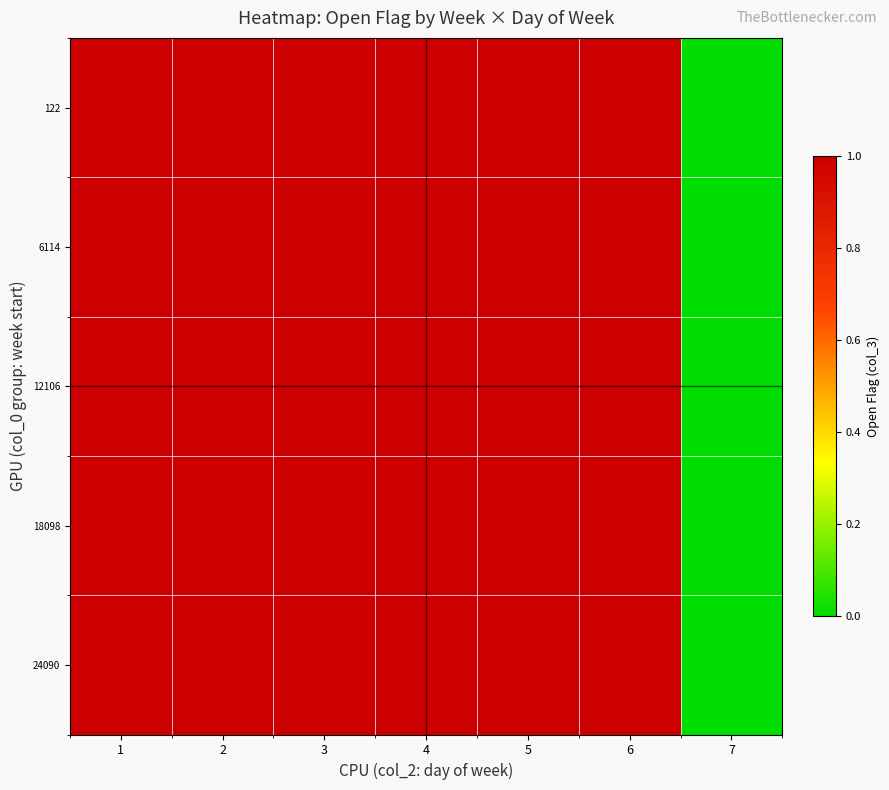

Reading right to left, list all the values displayed in this chart.

122: 7=0	6=1	5=1	4=1	3=1	2=1	1=1
6114: 7=0	6=1	5=1	4=1	3=1	2=1	1=1
12106: 7=0	6=1	5=1	4=1	3=1	2=1	1=1
18098: 7=0	6=1	5=1	4=1	3=1	2=1	1=1
24090: 7=0	6=1	5=1	4=1	3=1	2=1	1=1